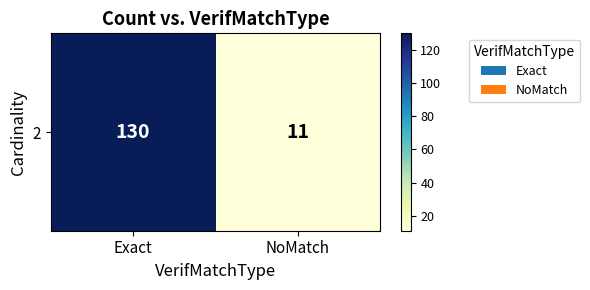

How many distinct data groups are displayed?

1